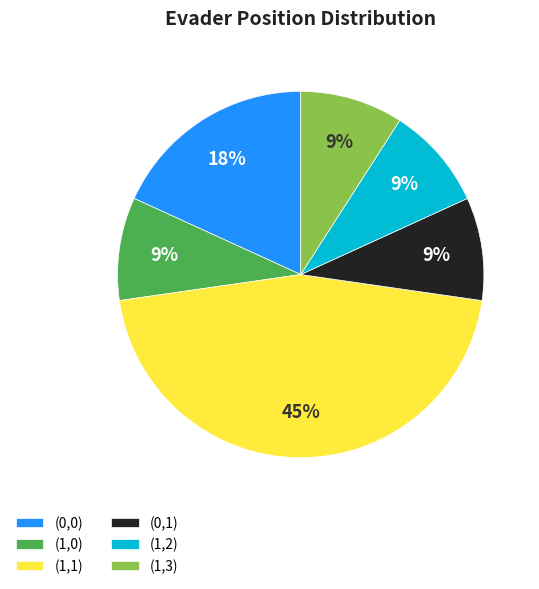

Does any single category account for the majority?

No